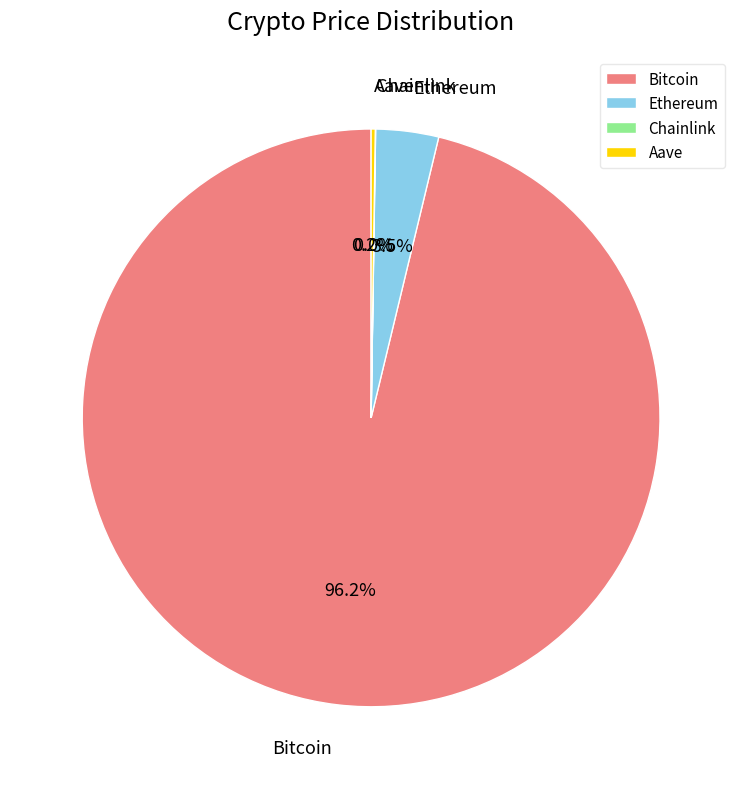

Which slice is the largest?

Bitcoin